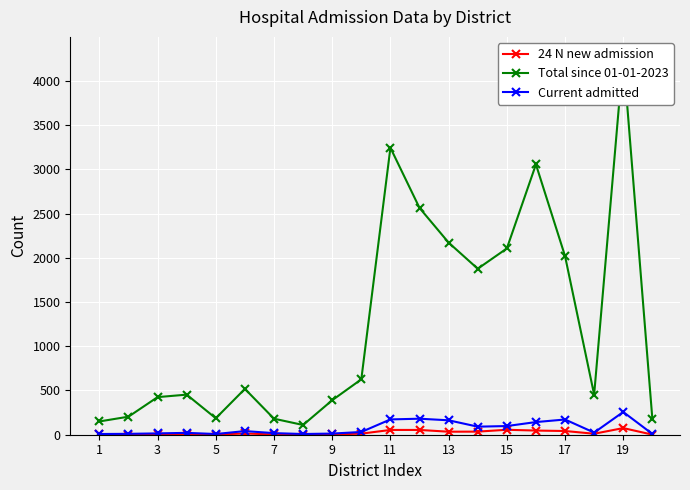

What is the difference between the maximum and minimum values in the Total since 01-01-2023 series?

4172